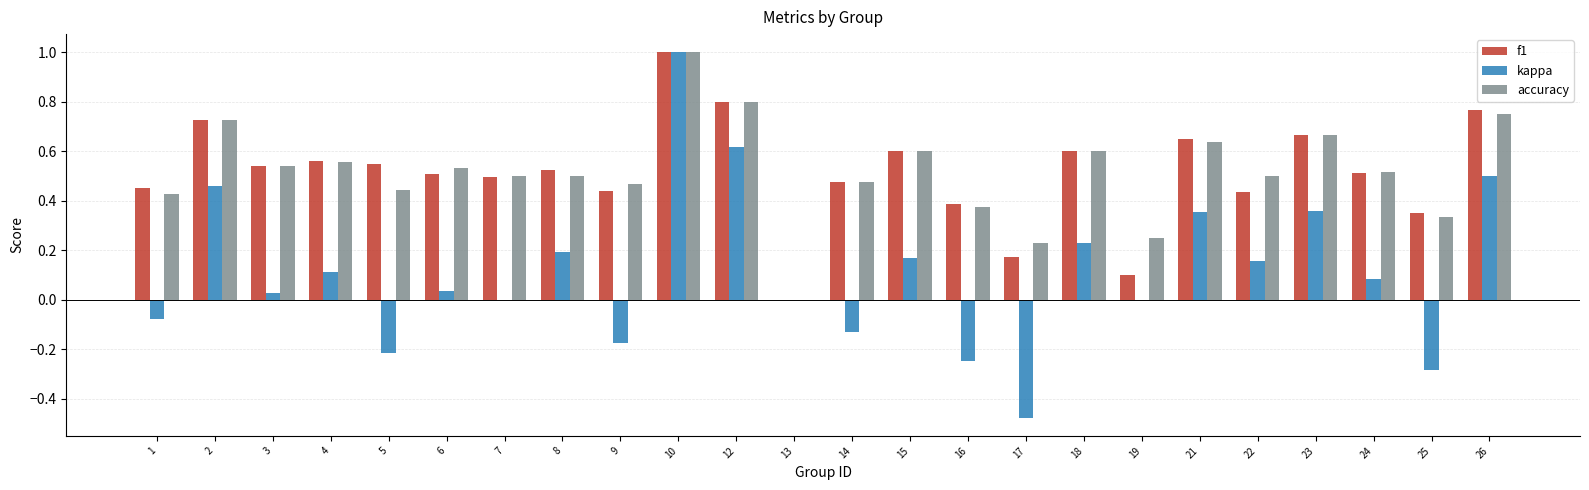

Which label corresponds to the largest value in the chart?

10